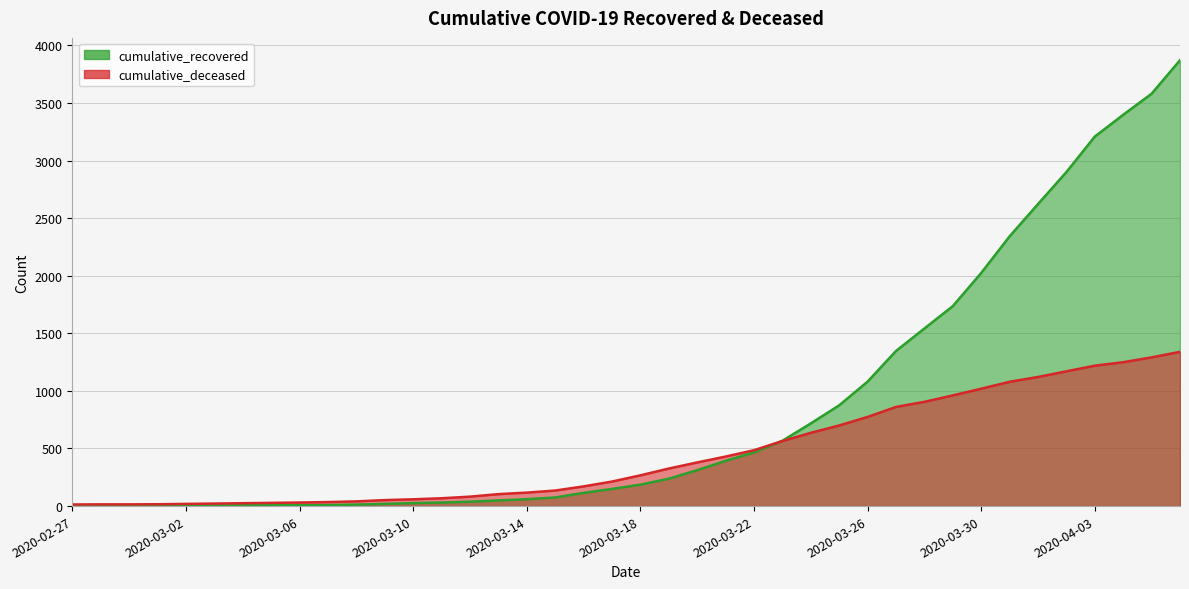

Reading left to right, extract all data points from this chart.

cumulative_recovered: 2	3	3	3	4	5	7	8	8	9	13	19	26	31	38	49	60	75	115	149	186	238	312	393	466	567	718	875	1081	1347	1542	1736	2024	2342	2622	2900	3208	3397	3580	3871
cumulative_deceased: 14	15	15	16	19	22	25	28	31	35	41	52	59	68	82	104	117	135	171	213	267	326	379	430	485	565	636	700	774	861	905	961	1019	1079	1121	1170	1219	1249	1291	1339